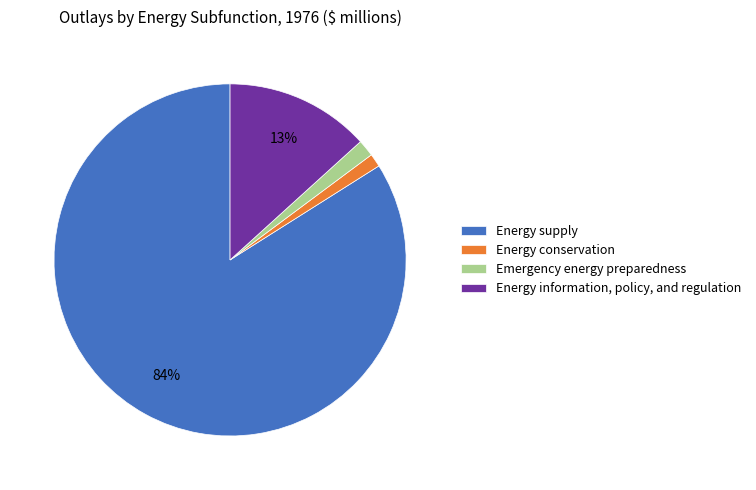

Is there any slice that represents more than half of the pie?

Yes